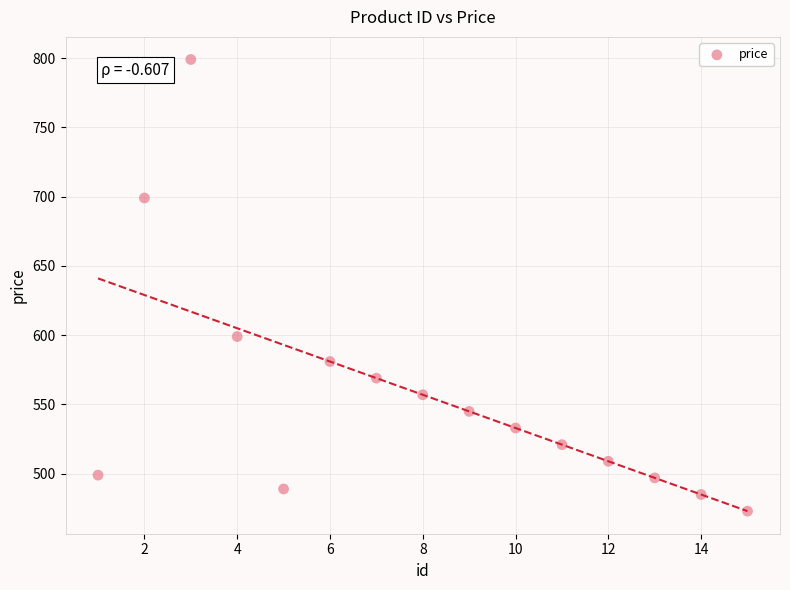

What Y value in the scatter plot is closest to 636?

599